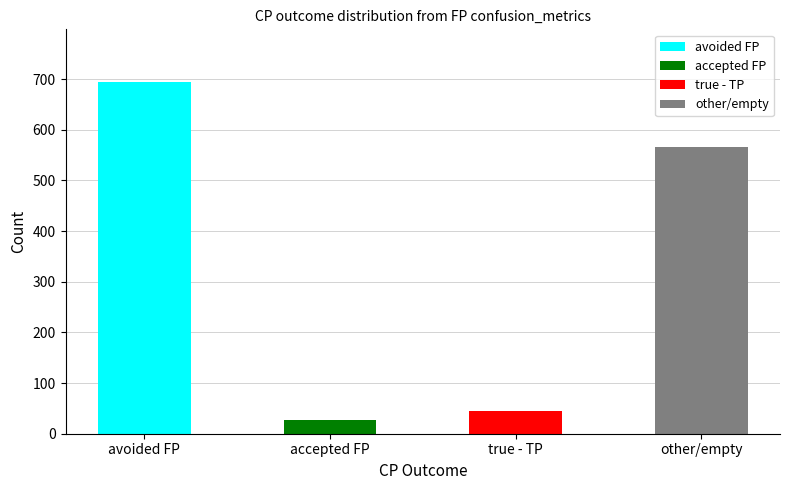

How many bars are there in total?

4